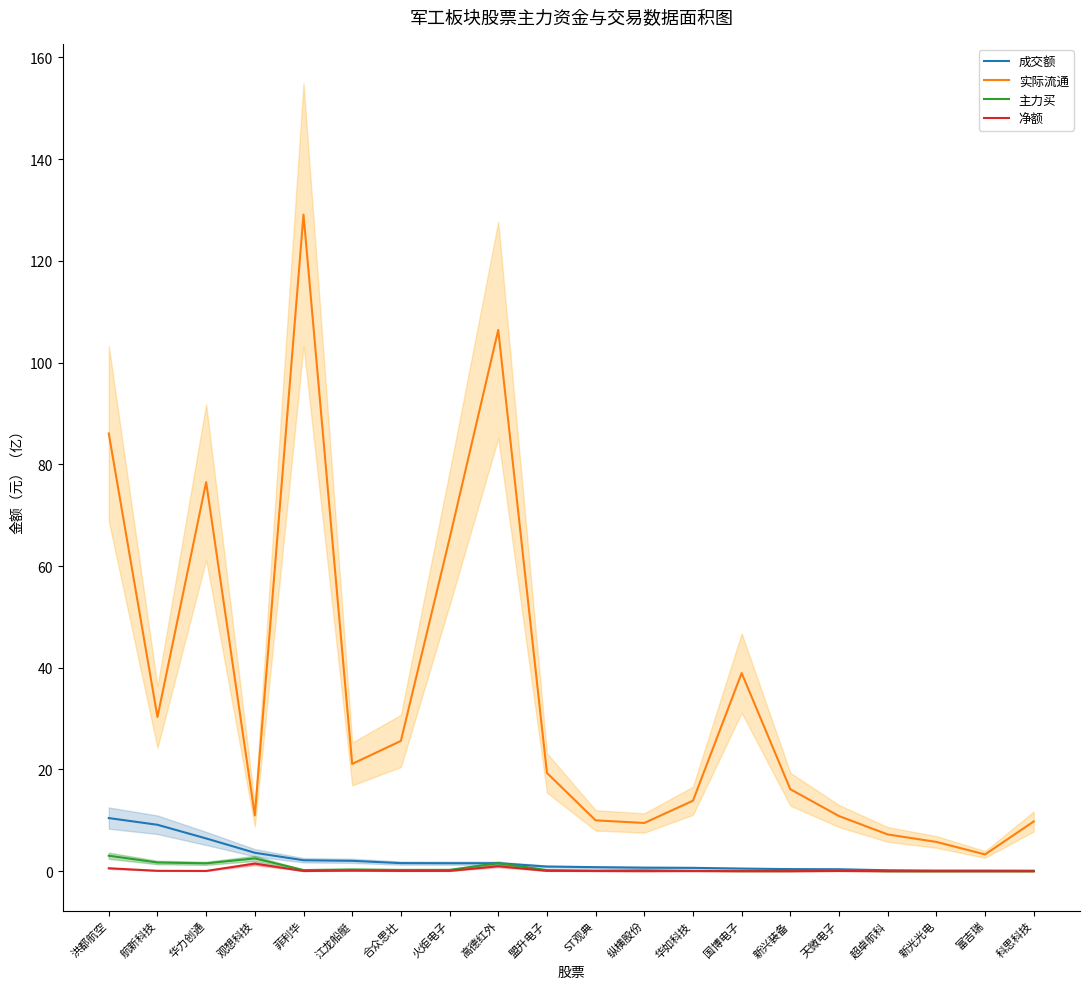

At which category does the chart reach its minimum across all series?

新光光电